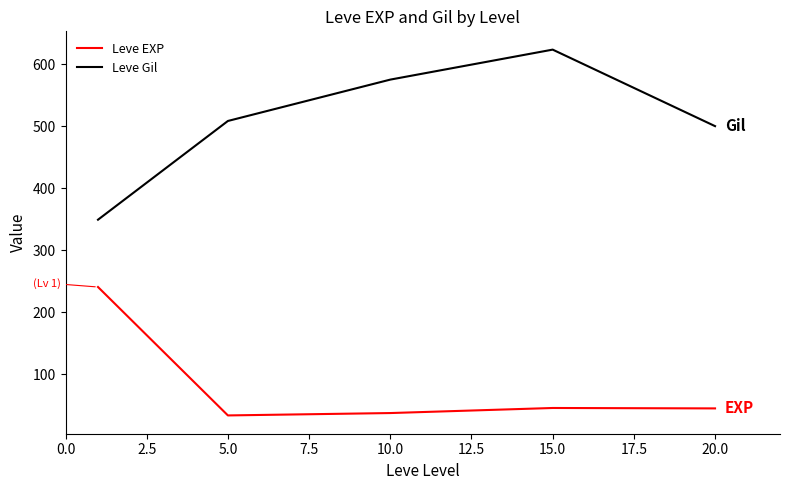

Which series has the largest total across all categories?

Leve Gil